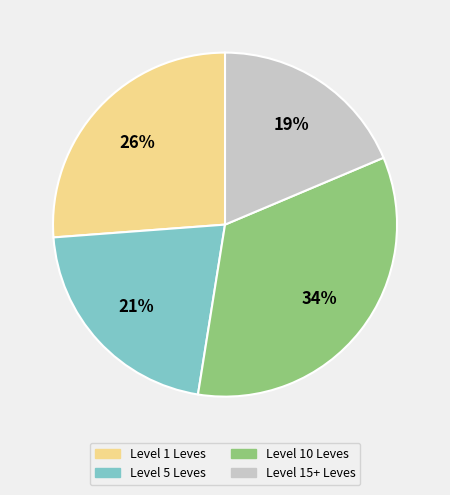

To the nearest percent, what is the average slice percentage?

25%